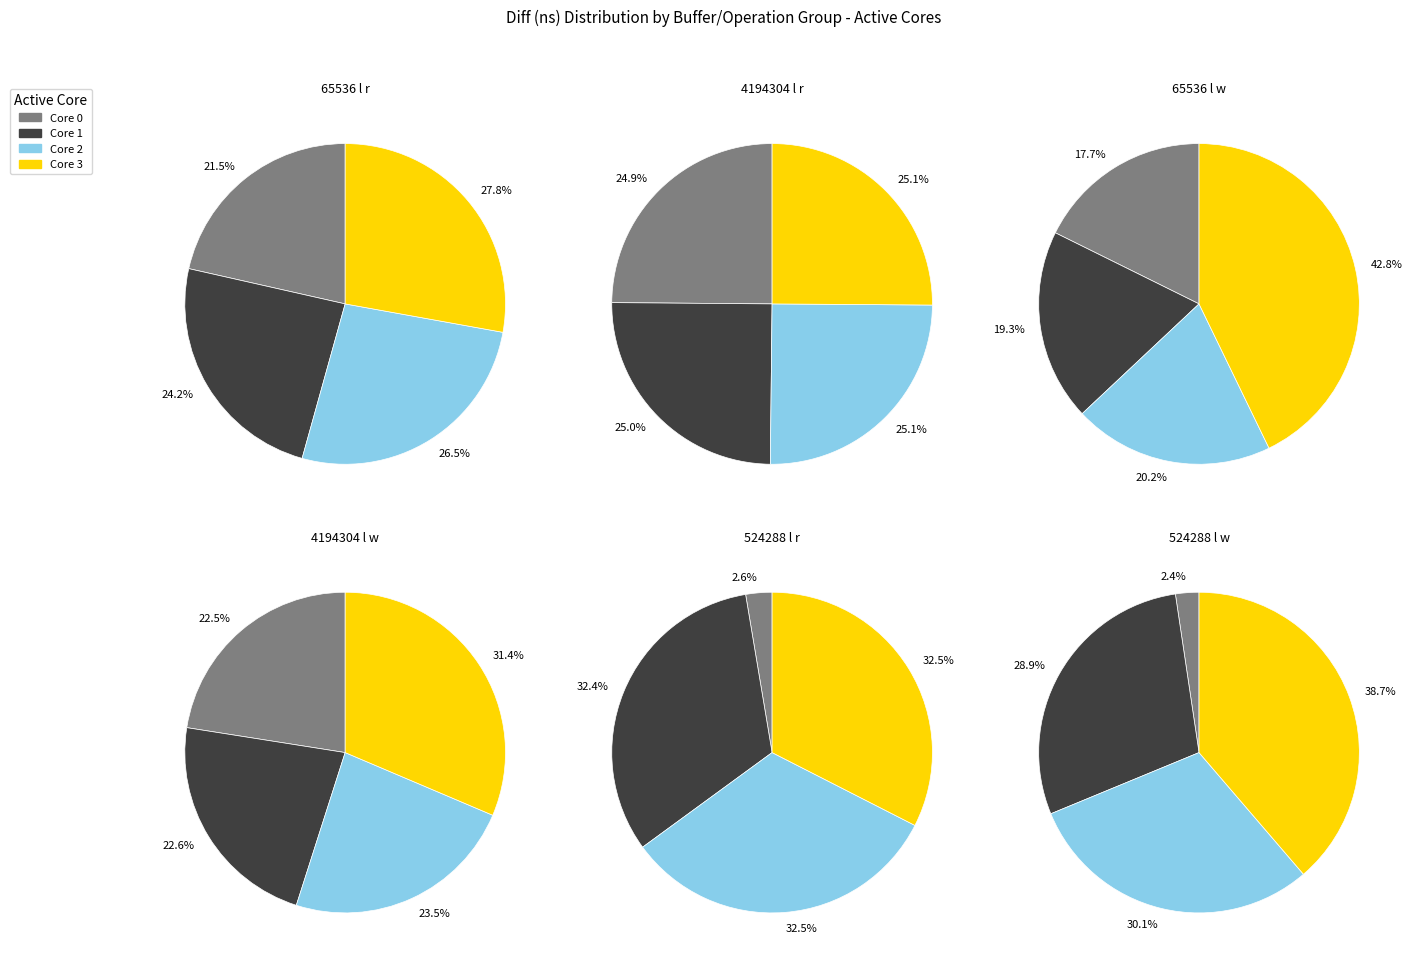

Is it true that 65536_l_w is 1% of the pie?

False